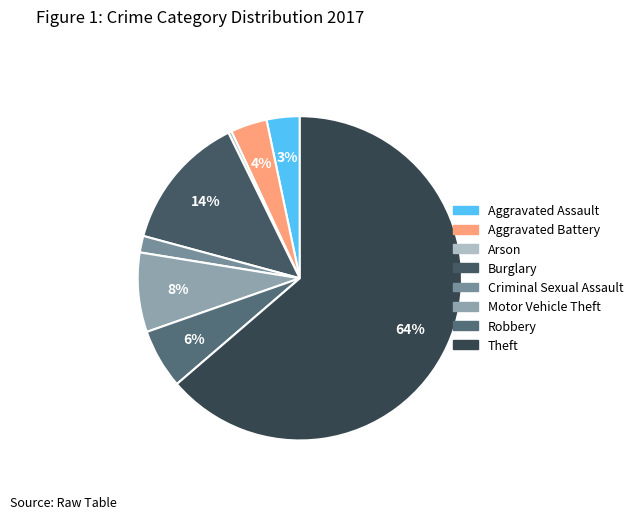

Does Criminal Sexual Assault represent more than half of the total?

No